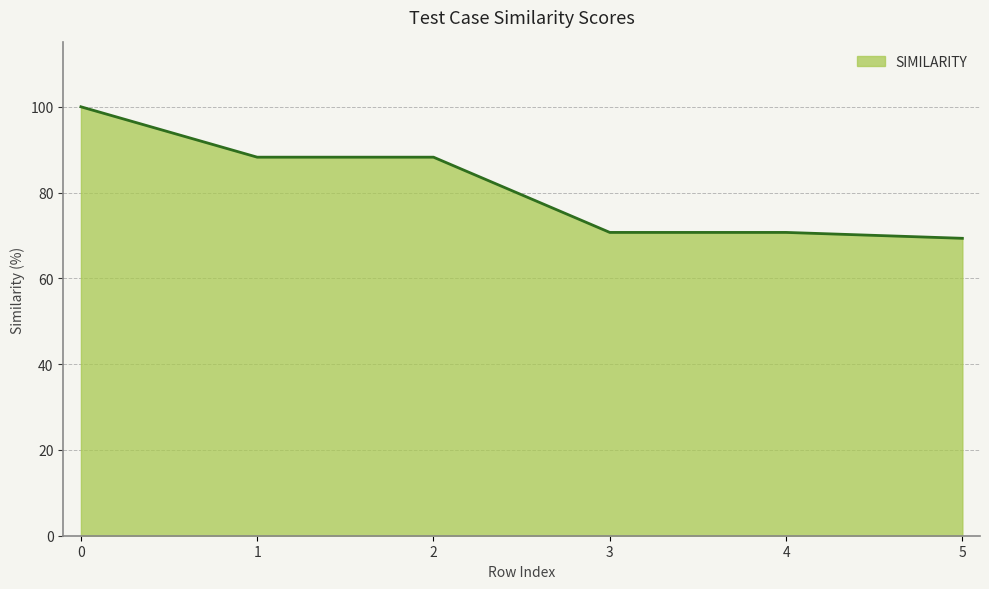

What is the change in value from 3 to 5?

-1.4